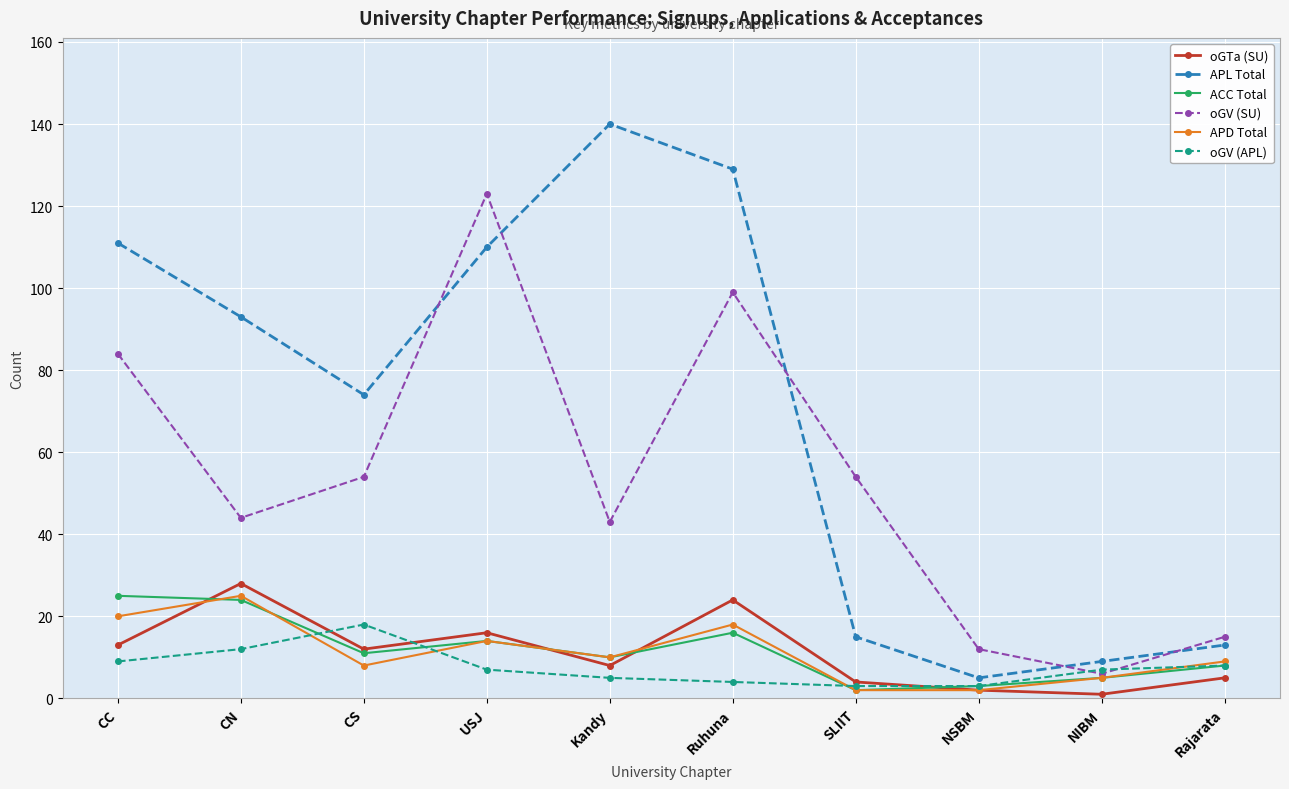

What is the label of the 7th point from the left?

SLIIT